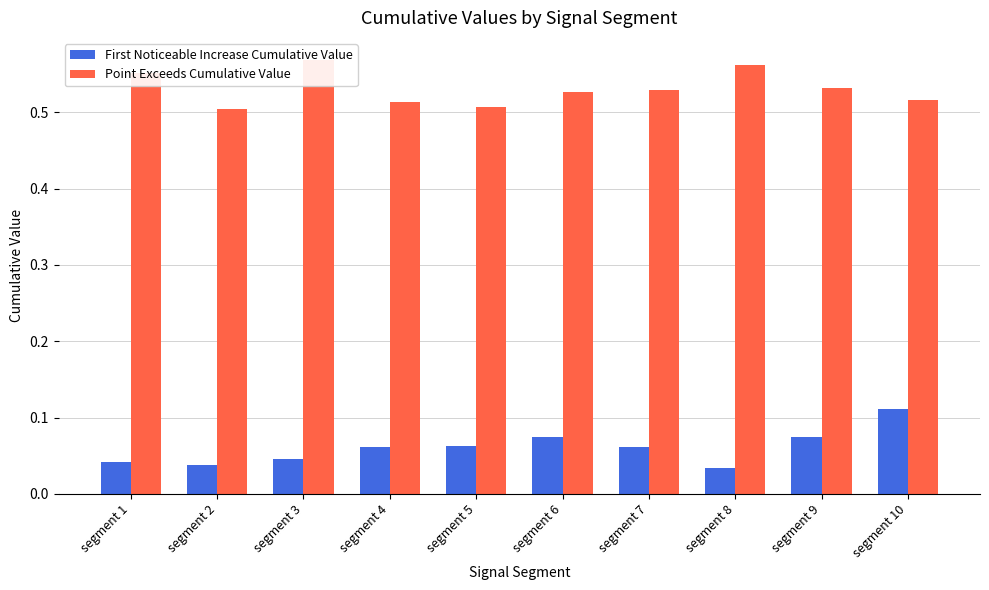

How many Point Exceeds Cumulative Value values are between 0 and 1?

10